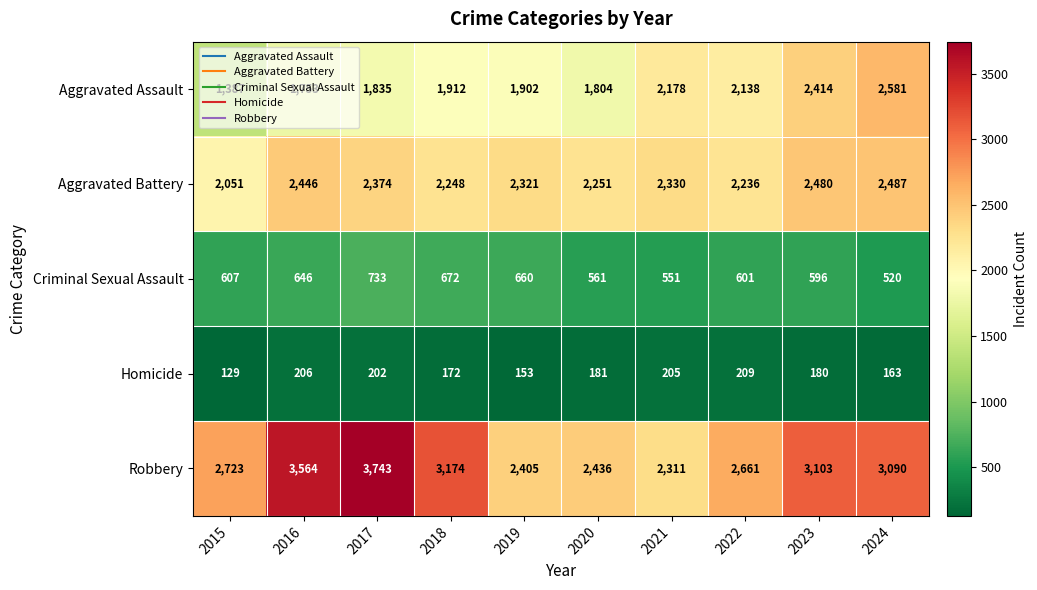

True or false: Criminal Sexual Assault has a value of 355 at 2021.

False